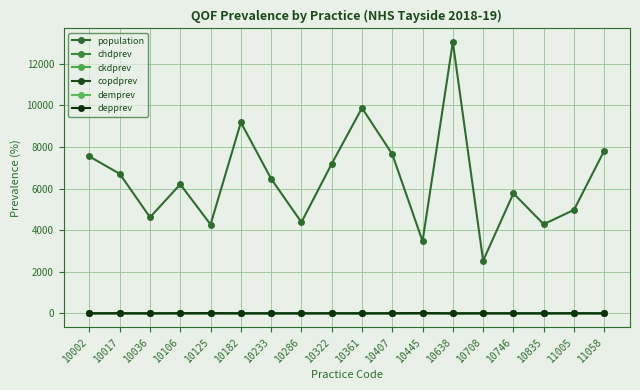

What is the lowest value of the ckdprev series?

1.6